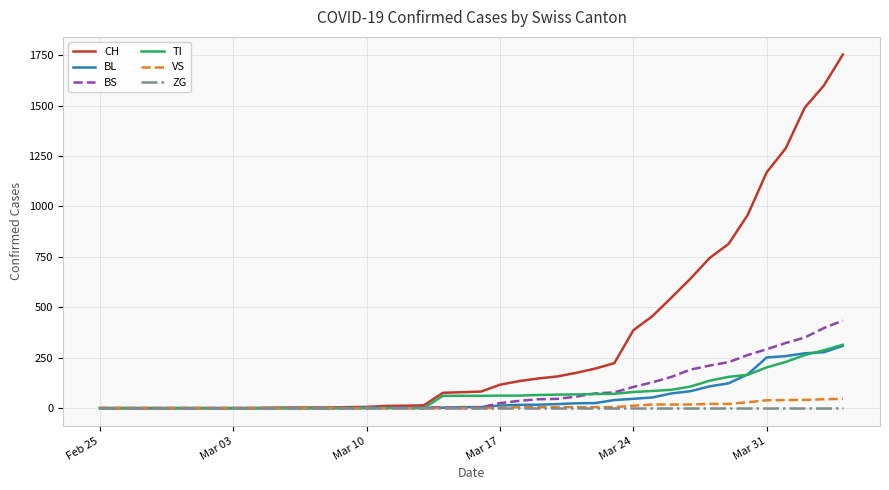

Which series has the largest total across all categories?

CH